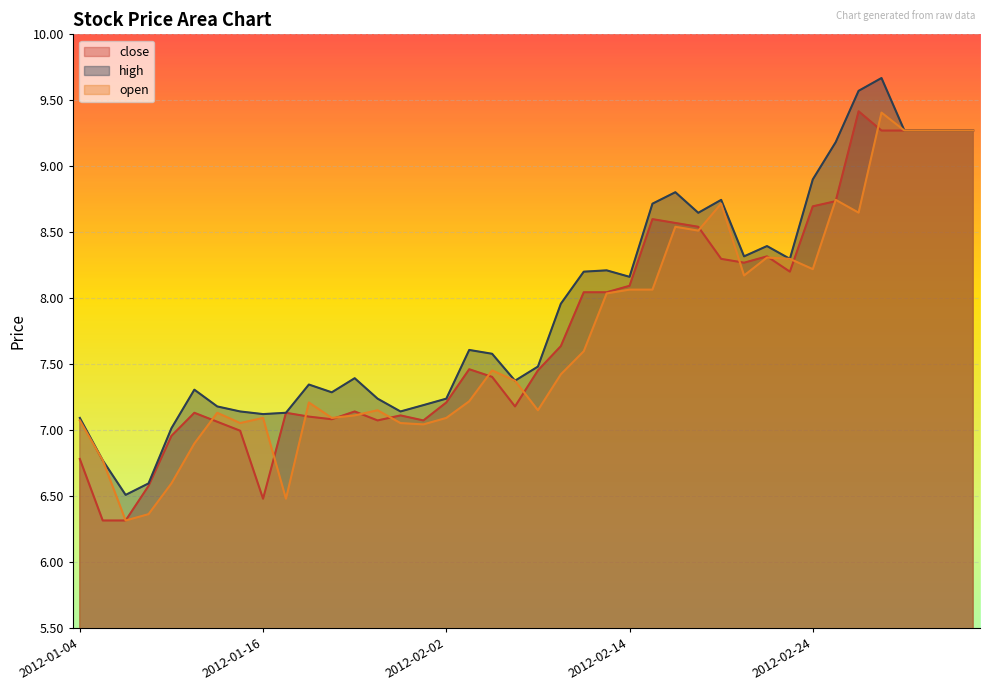

Rank the series at 2012-02-28 from lowest to highest value.

open, close, high